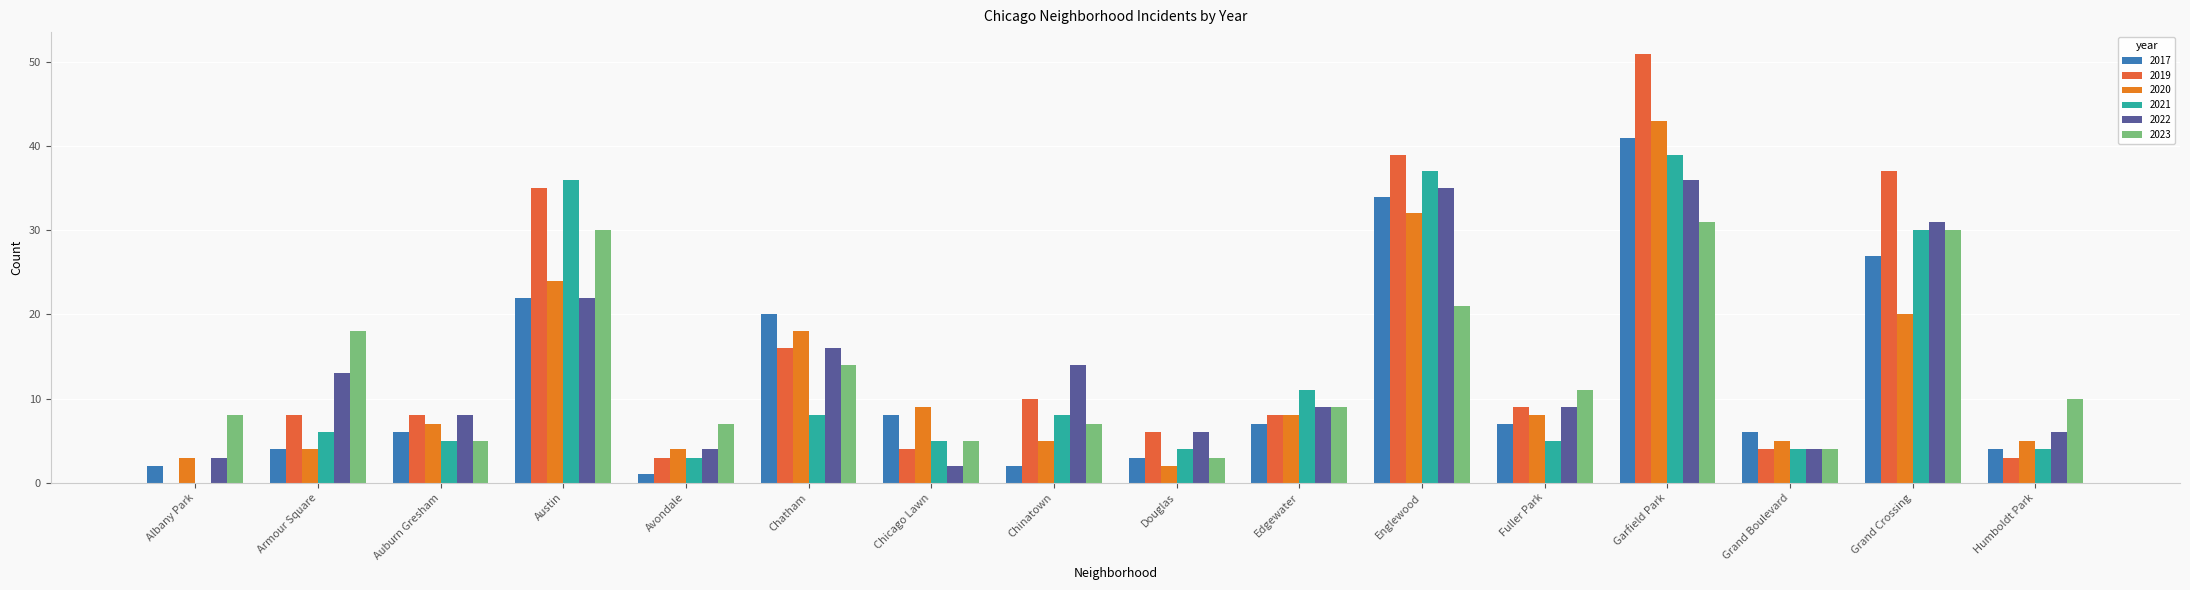

Rank the series at Chinatown from highest to lowest value.

2022, 2019, 2021, 2023, 2020, 2017